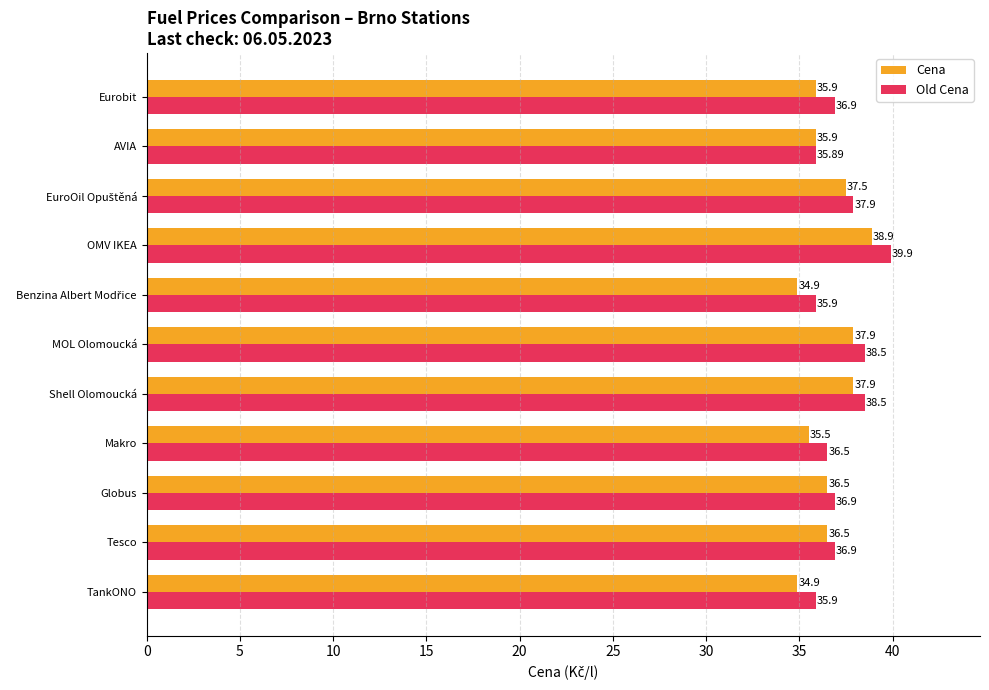

At which category is the sum across all series the highest?

OMV IKEA